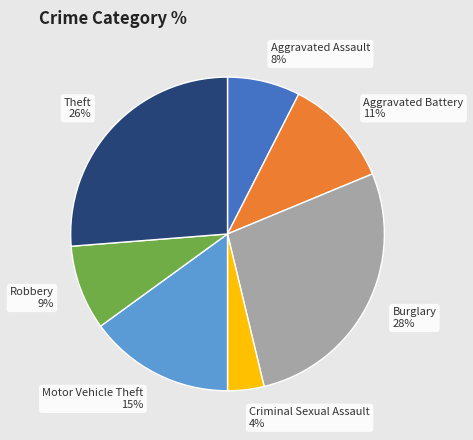

To the nearest percent, what is the average slice percentage?

14%